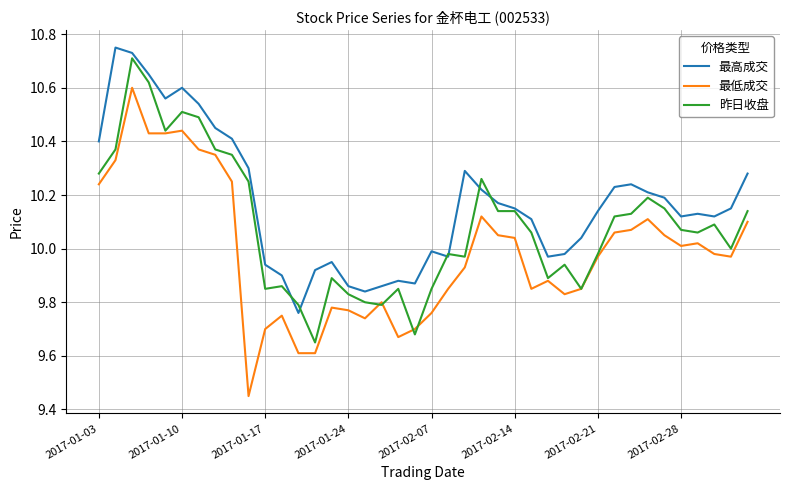

How many series are shown in this chart?

3